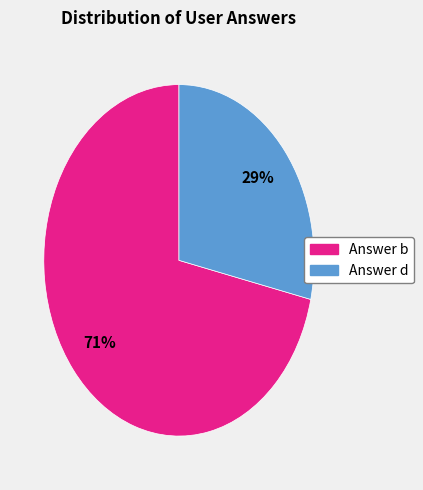

Which category has the smallest portion of the pie?

Answer d